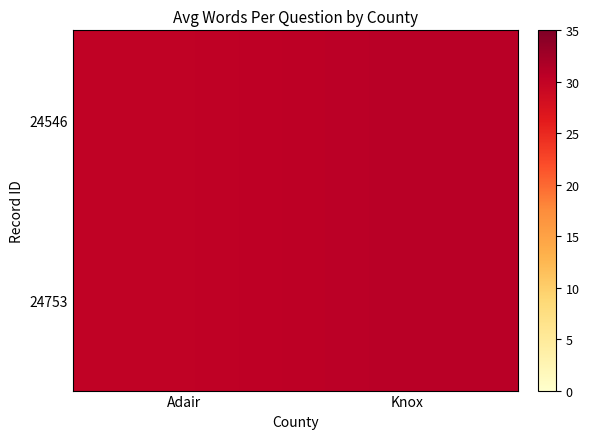

How many categories are shown in the chart?

2